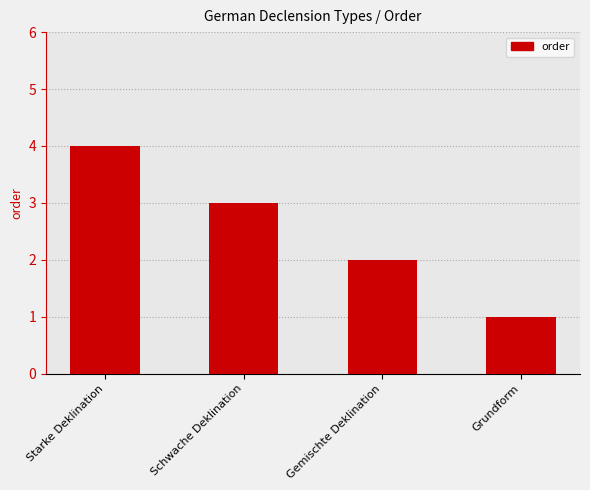

Reading right to left, what are all the values shown in this chart?

1	2	3	4